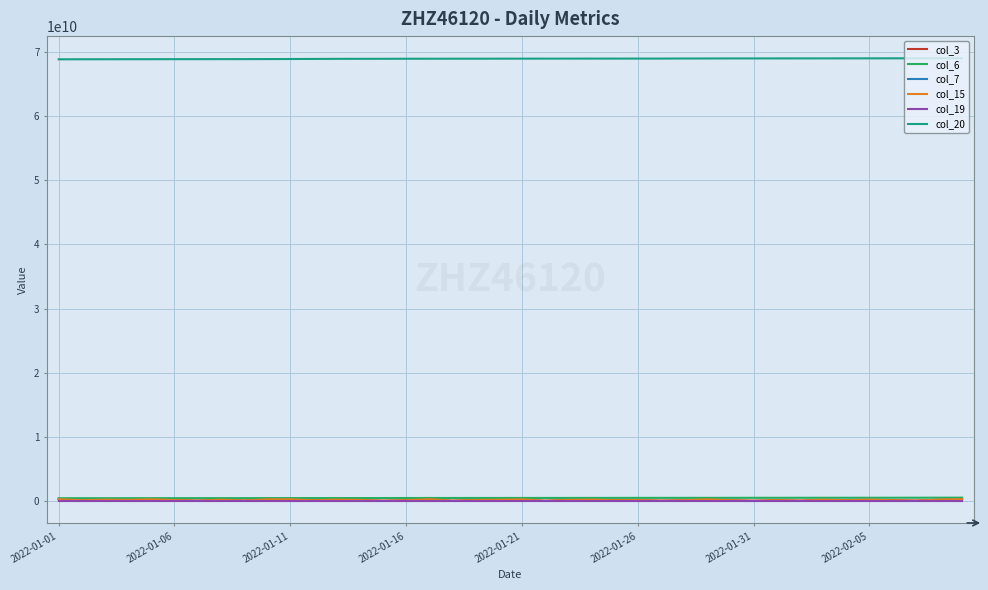

Does the chart have visible grid lines?

Yes